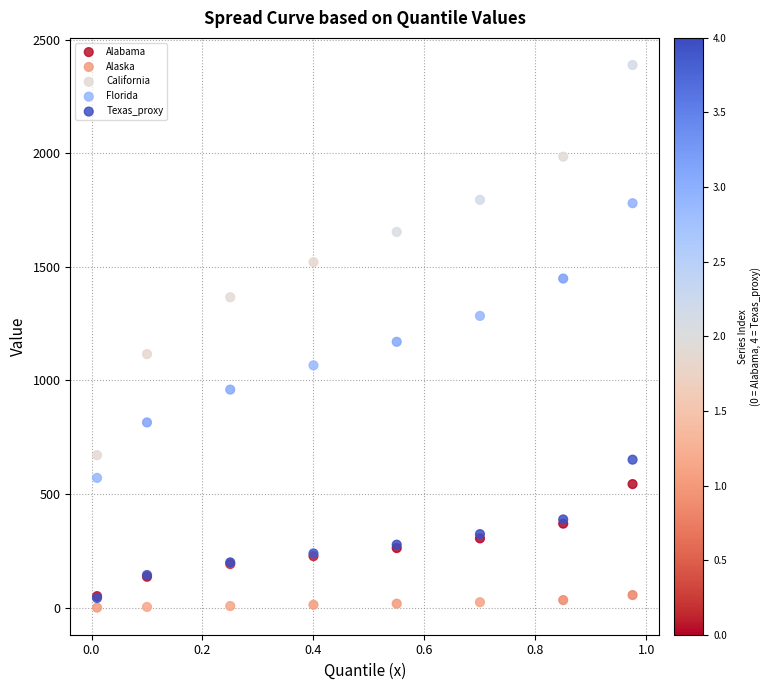

What are all the series names shown in the legend?

Alabama, Alaska, California, Florida, Texas_proxy